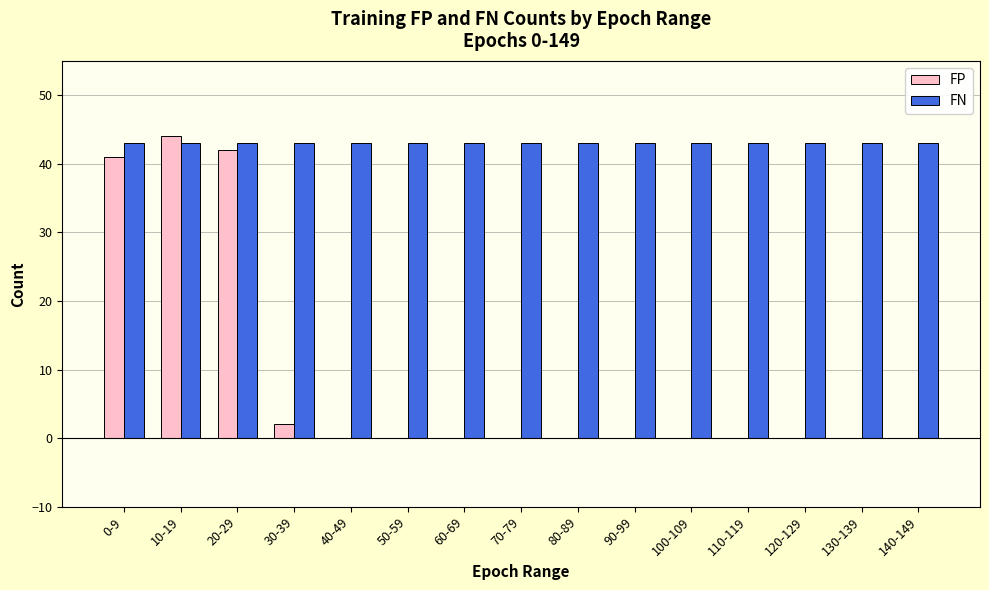

Which series has the widest spread of values?

FP